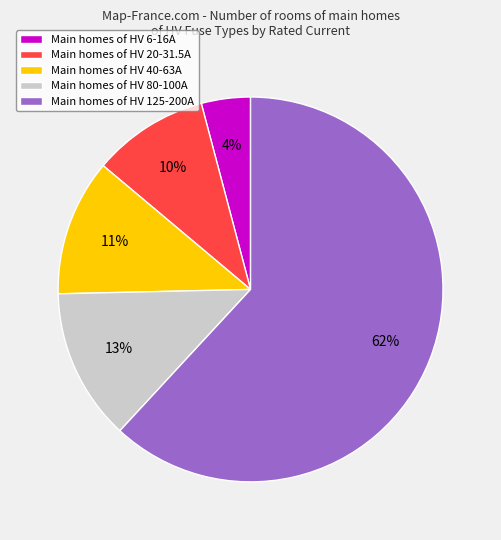

Do Main homes of HV 6-16A and Main homes of HV 80-100A together represent more than half of the pie?

No